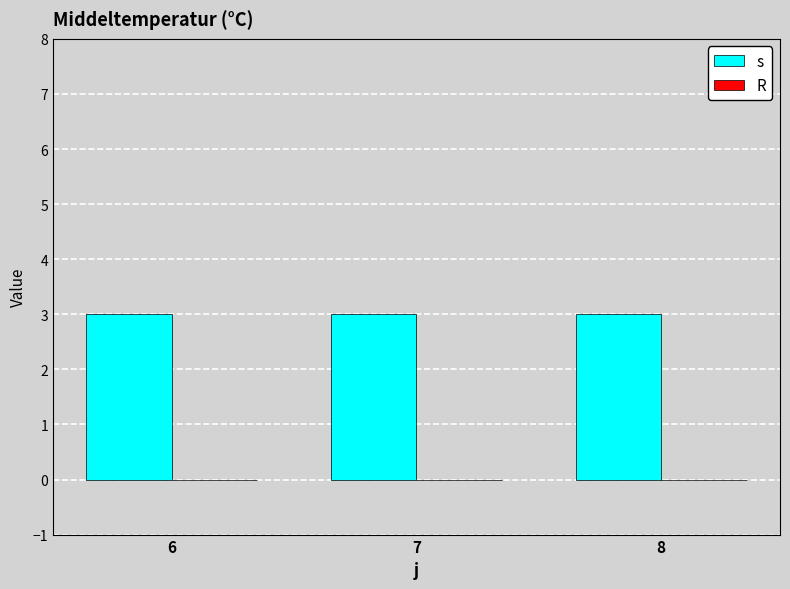

What are all the series names shown in the legend?

s, R